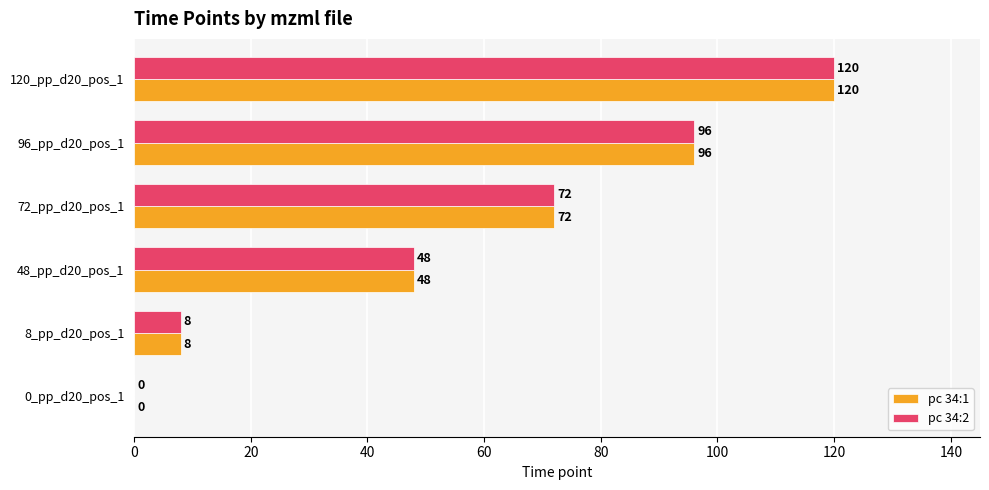

Is it true that pc 34:2 equals 51 at 0_pp_d20_pos_1?

False